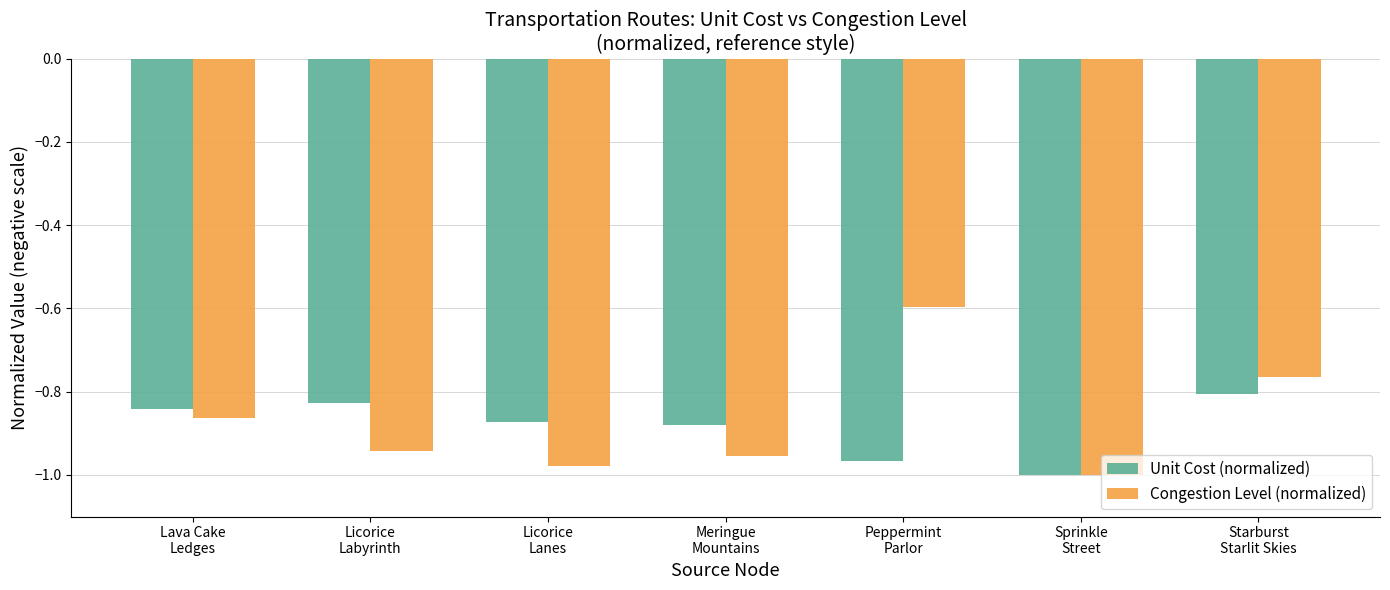

List the series in order of their peak value, highest first.

Congestion Level (normalized), Unit Cost (normalized)